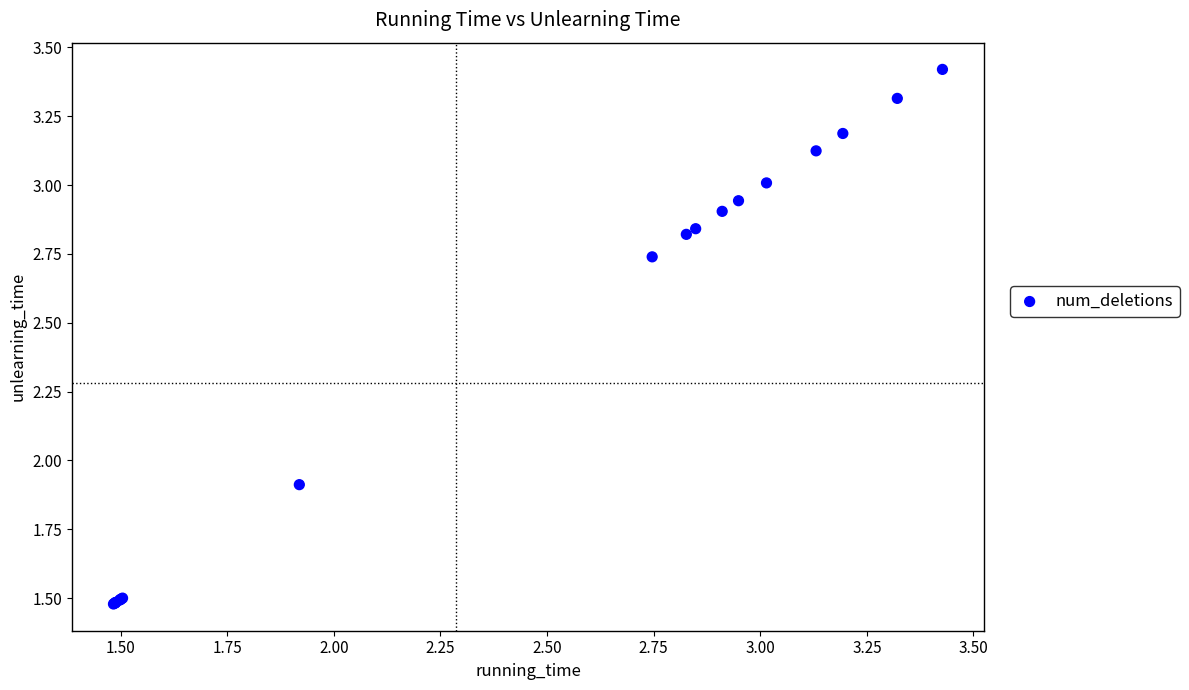

What Y value in the scatter plot is closest to 2?

1.9